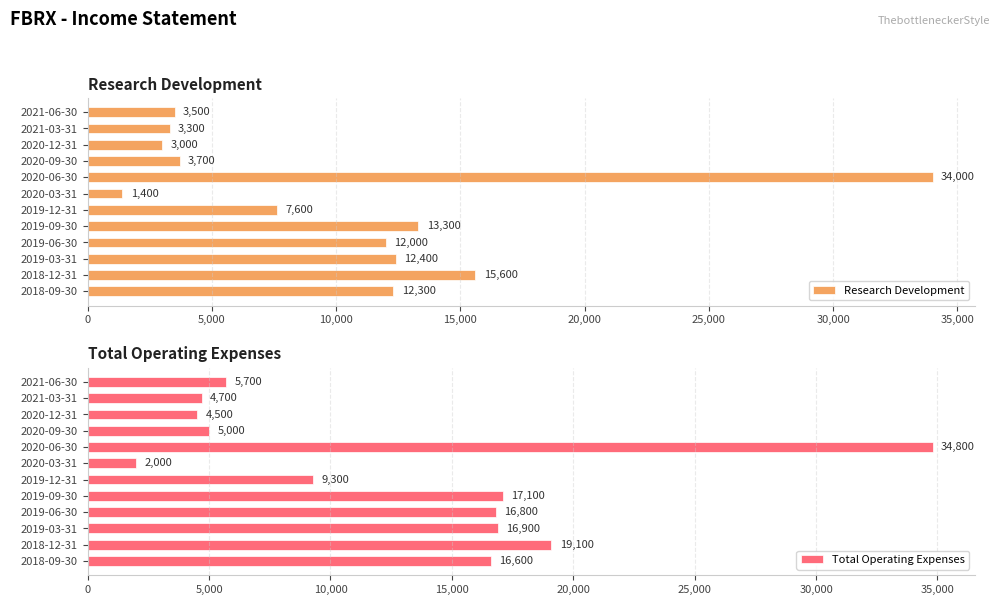

What is the difference between the second highest and minimum values in the Research Development series?

14200